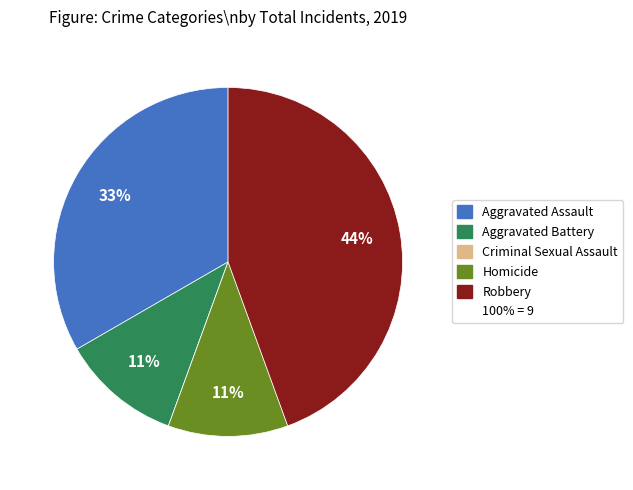

Is there a majority slice in this chart?

No